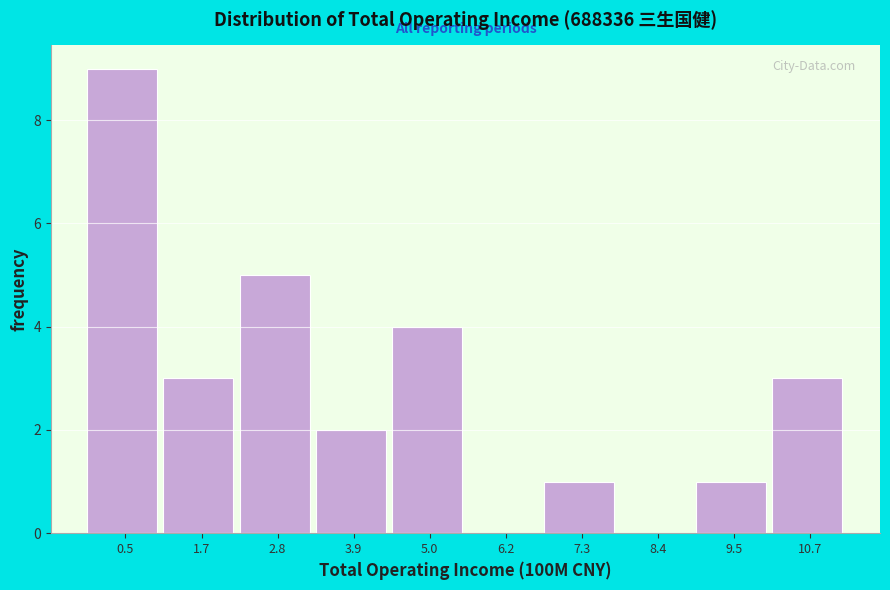

Reading left to right, list all the values displayed in this chart.

0.5=9	1.7=3	2.8=5	3.9=2	5.0=4	6.2=0	7.3=1	8.4=0	9.5=1	10.7=3